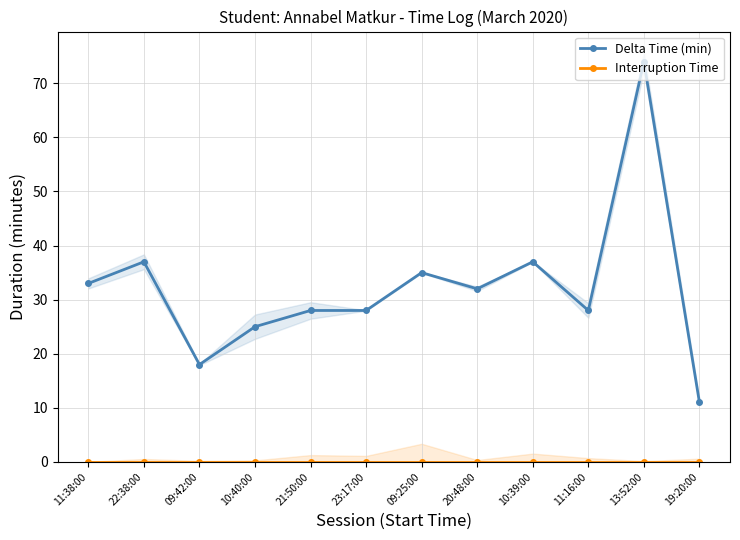

Reading left to right, transcribe all the data shown in this chart.

Delta Time (min): 11:38:00=33.0	22:38:00=37.0	09:42:00=18.0	10:40:00=25.0	21:50:00=28.0	23:17:00=28.0	09:25:00=35.0	20:48:00=32.0	10:39:00=37.0	11:16:00=28.0	13:52:00=74.0	19:20:00=11.0
Interruption Time: 11:38:00=0.0	22:38:00=0.0	09:42:00=0.0	10:40:00=0.0	21:50:00=0.0	23:17:00=0.0	09:25:00=0.0	20:48:00=0.0	10:39:00=0.0	11:16:00=0.0	13:52:00=0.0	19:20:00=0.0